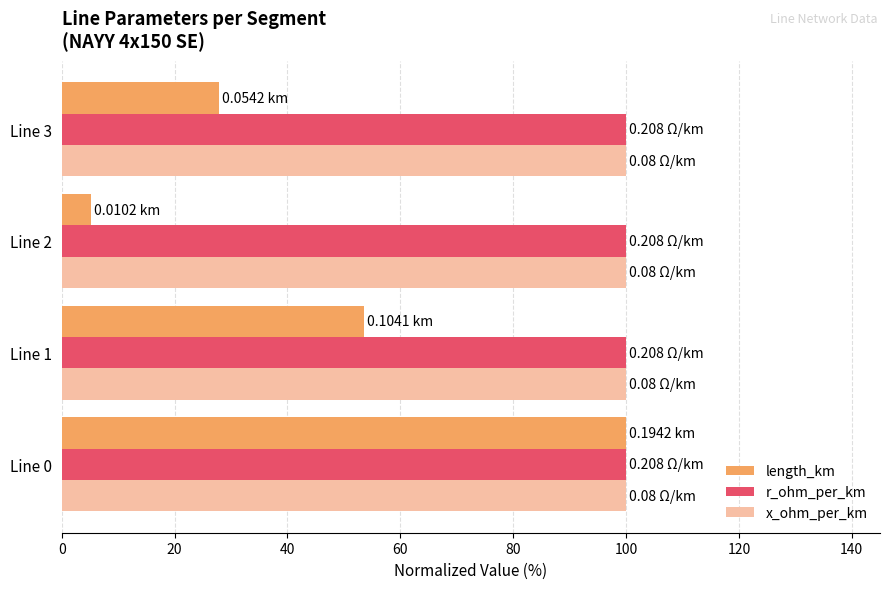

Which series changed the most between Line 1 and Line 3?

length_km